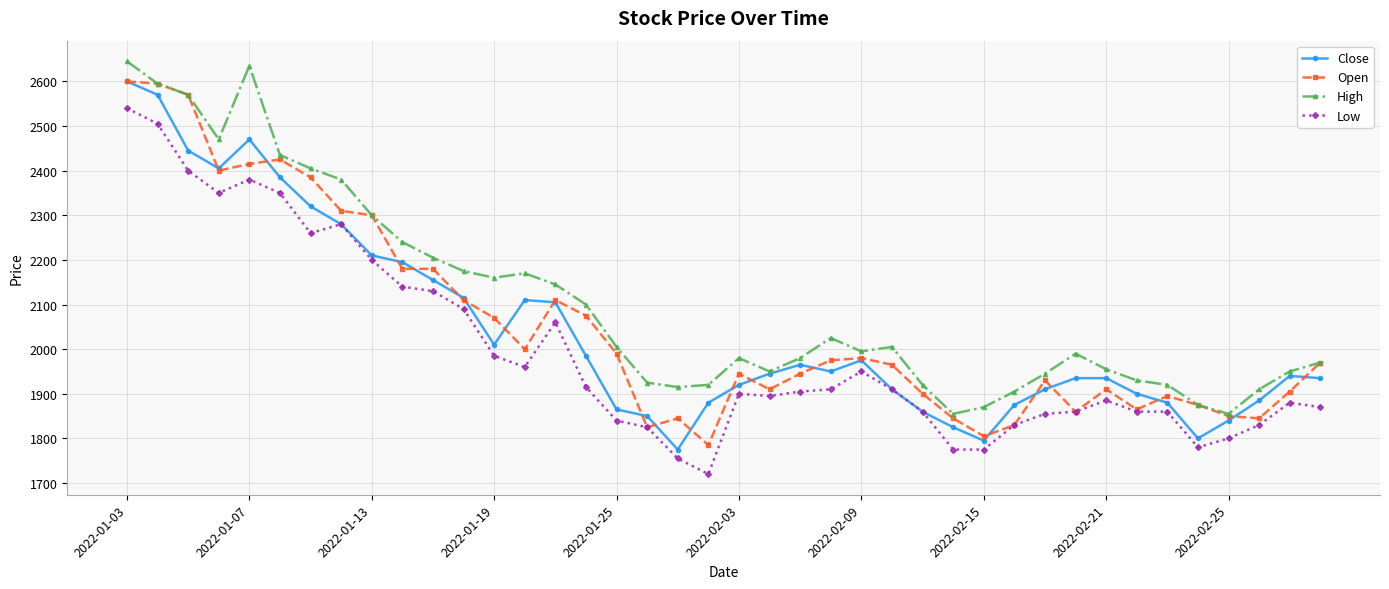

Which series has the largest total across all categories?

High